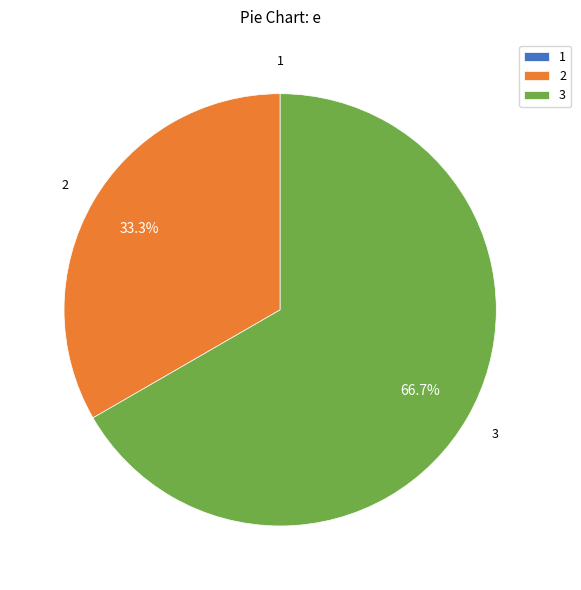

Is there any slice that represents more than half of the pie?

Yes